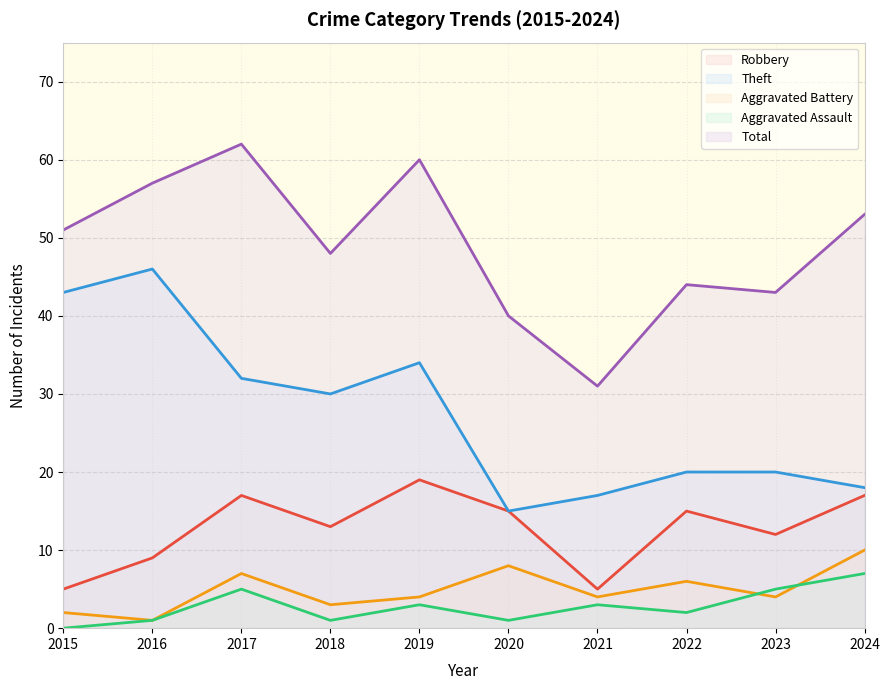

Does the chart have visible grid lines?

Yes